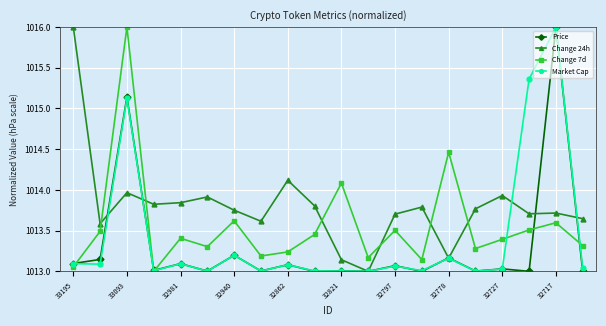

At how many categories does at least one series exceed 1014?

7